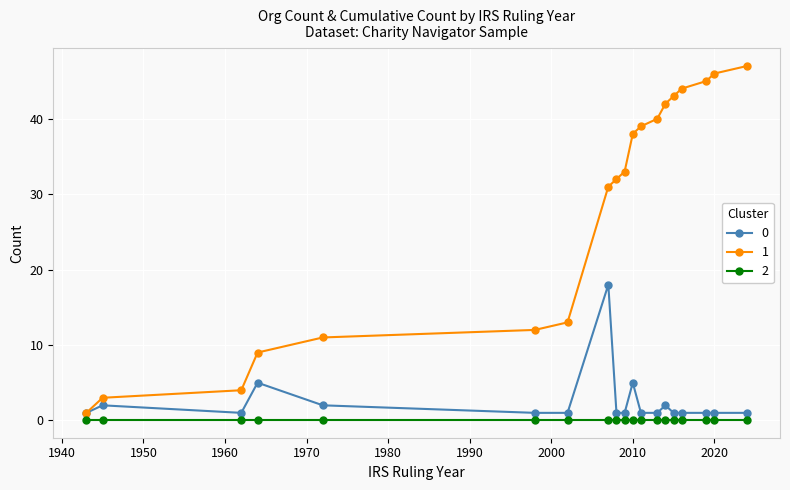

Rank the series by their maximum value, from lowest to highest.

2, 0, 1